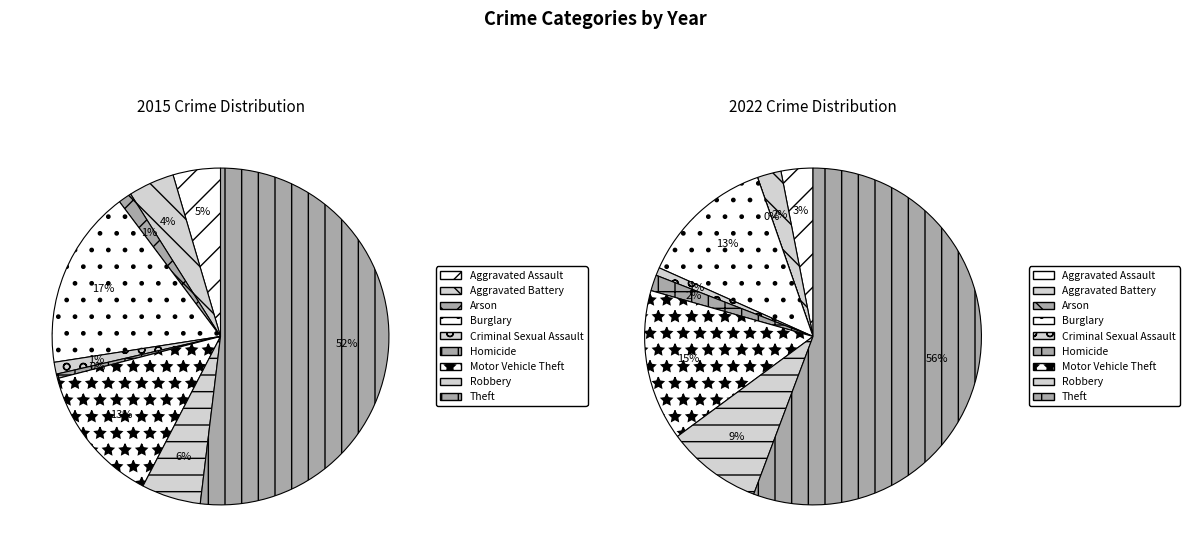

Combined, do Robbery and Aggravated Battery account for over 50%?

No